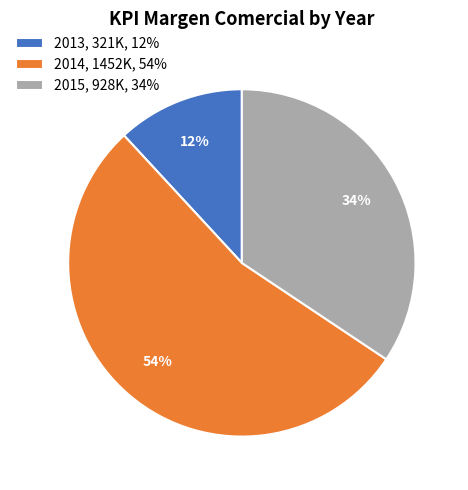

To the nearest percent, what portion does 2013, 321K, 12% represent?

12%